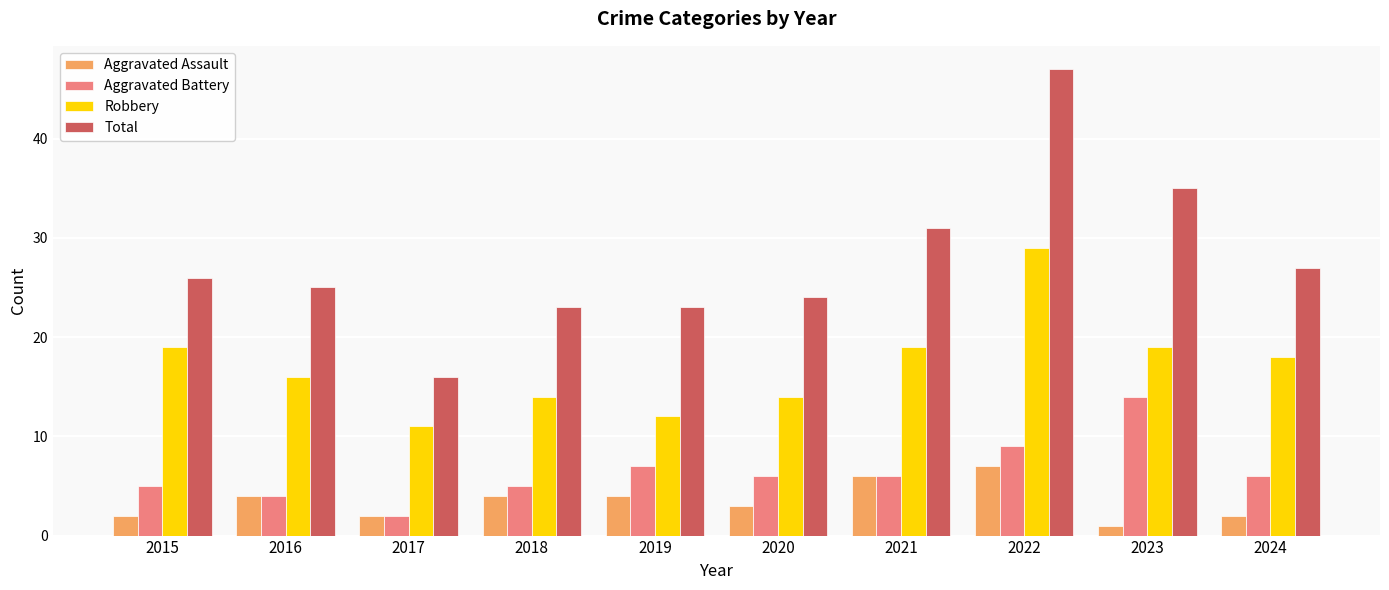

How many groups of bars are there?

10